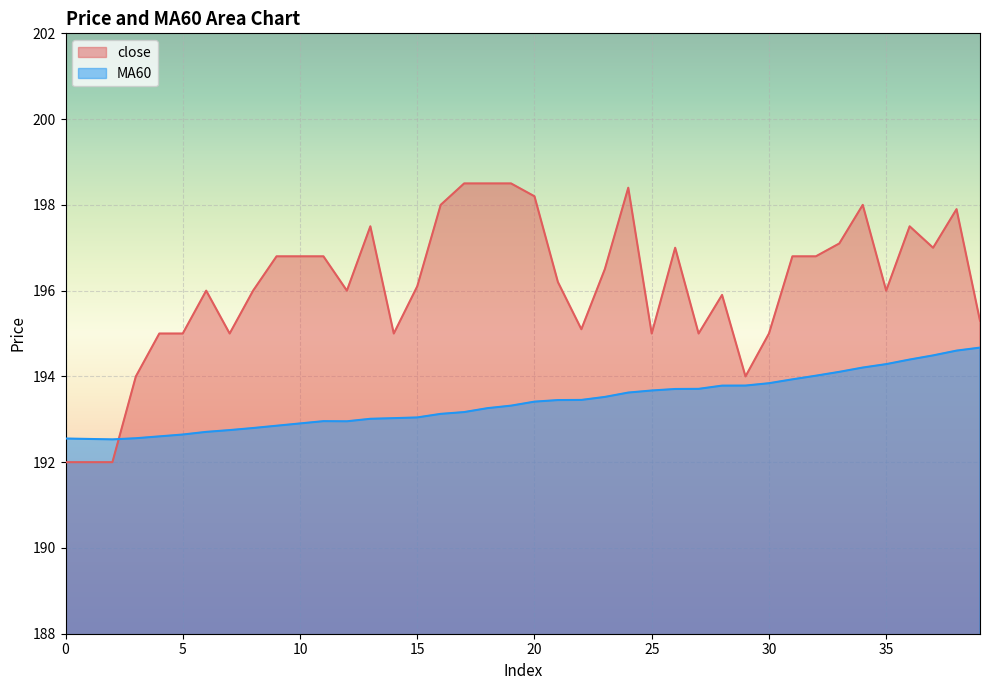

List the series in order of their peak value, highest first.

close, MA60